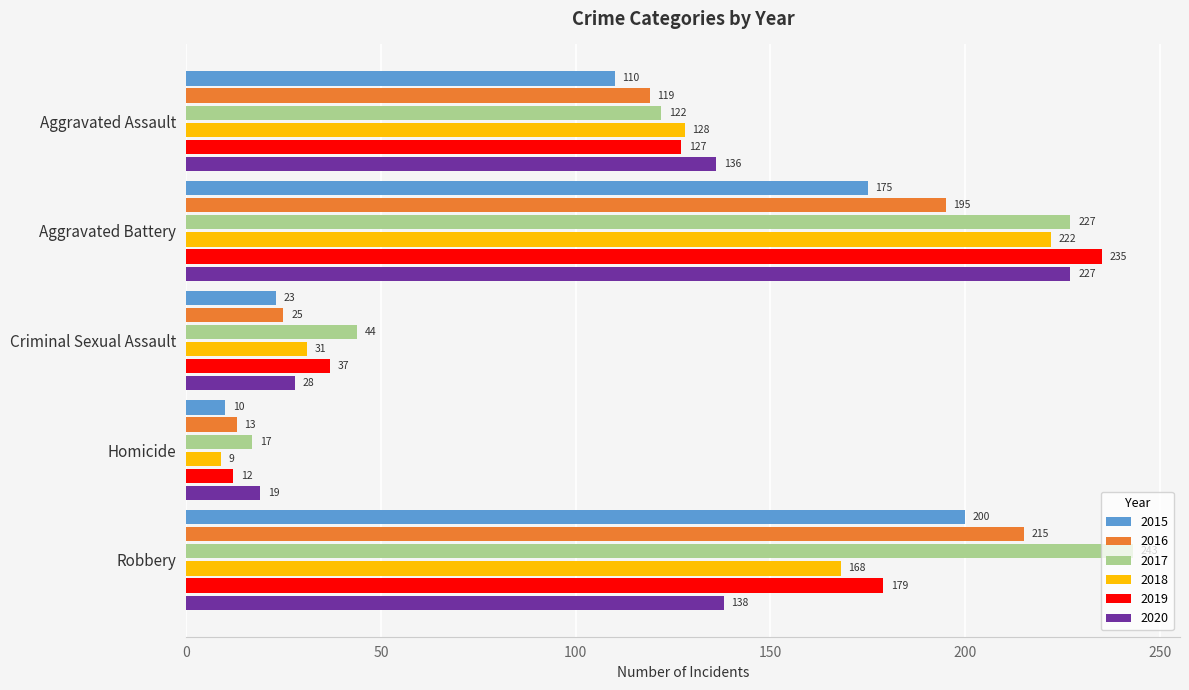

Which series changed the most between Aggravated Battery and Homicide?

2019